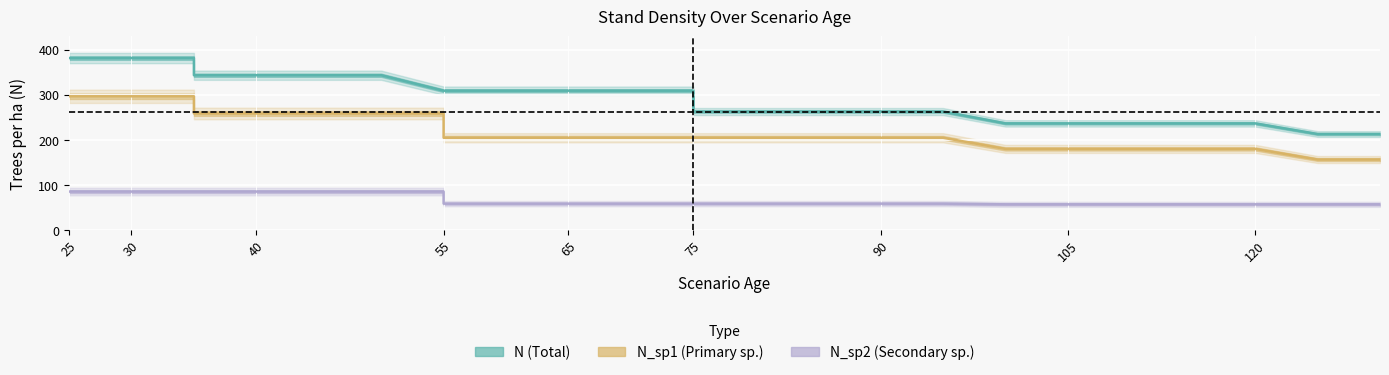

Reading left to right, what are all the values shown in this chart?

N (Total): 381.1	381.1	381.1	381.1	381.1	381.1	381.1	381.1	343.0	343.0	343.0	343.0	308.7	308.7	308.7	308.7	308.7	308.7	262.4	262.4	262.4	262.4	262.4	236.2	236.2	236.2	236.2	236.2	212.6	212.6
N_sp1 (Primary sp.): 296.2	296.2	296.2	296.2	296.2	296.2	296.2	296.2	258.1	258.1	258.1	258.1	258.1	204.3	204.3	204.3	204.3	204.3	204.3	204.3	204.3	204.3	204.3	179.6	179.6	179.6	179.6	179.6	156.0	156.0
N_sp2 (Secondary sp.): 84.9	84.9	84.9	84.9	84.9	84.9	84.9	84.9	84.9	84.9	84.9	84.9	84.9	58.1	58.1	58.1	58.1	58.1	58.1	58.1	58.1	58.1	58.1	56.6	56.6	56.6	56.6	56.6	56.6	56.6